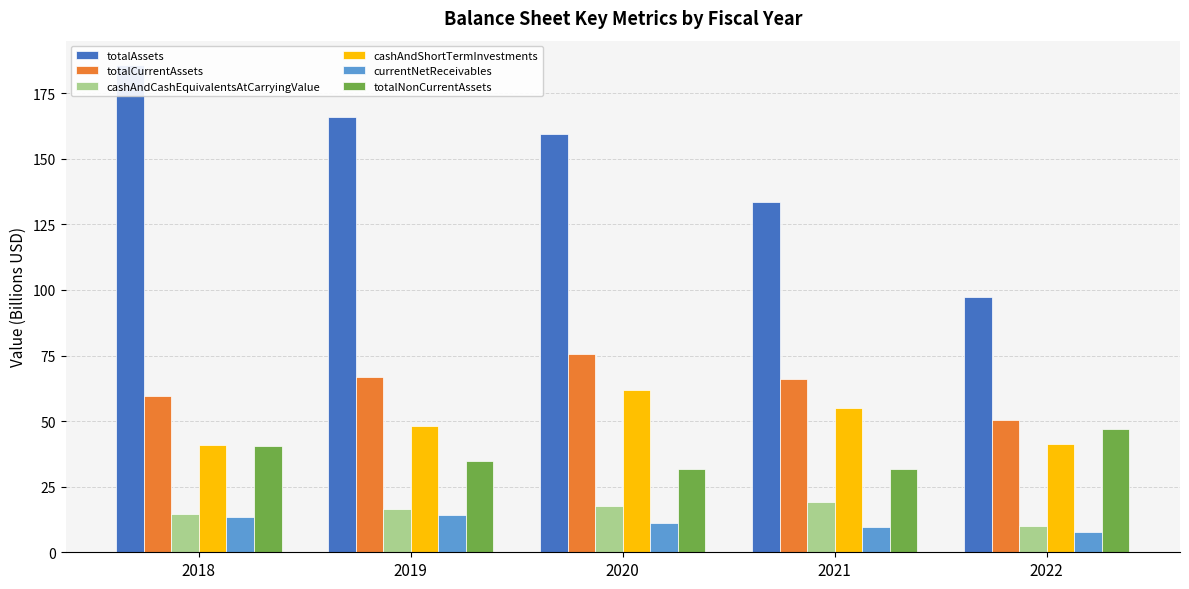

At which category is the sum across all series the highest?

2020